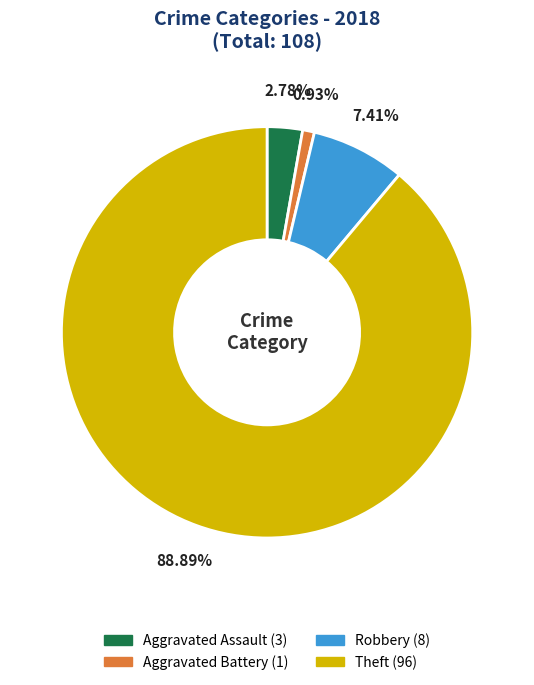

Does any single category account for the majority?

Yes